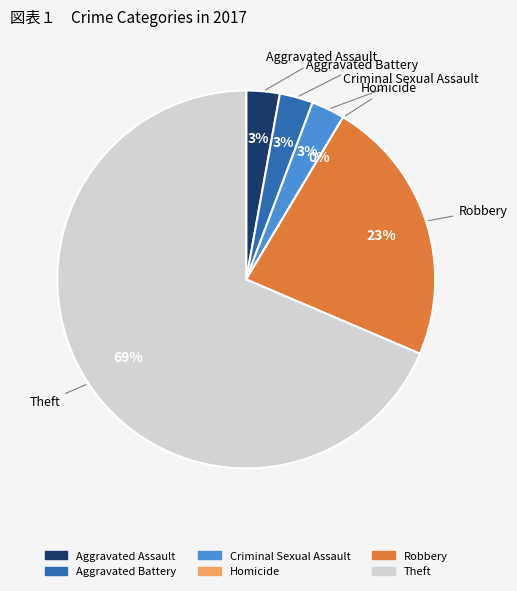

True or false: Aggravated Battery accounts for 15% of the total.

False